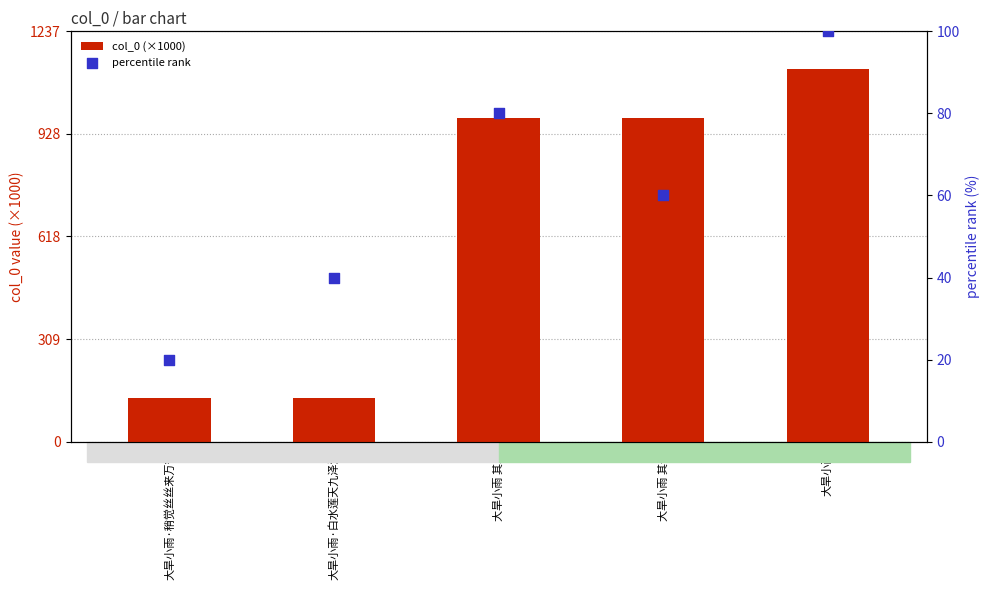

Which series reaches the minimum Y coordinate?

percentile rank